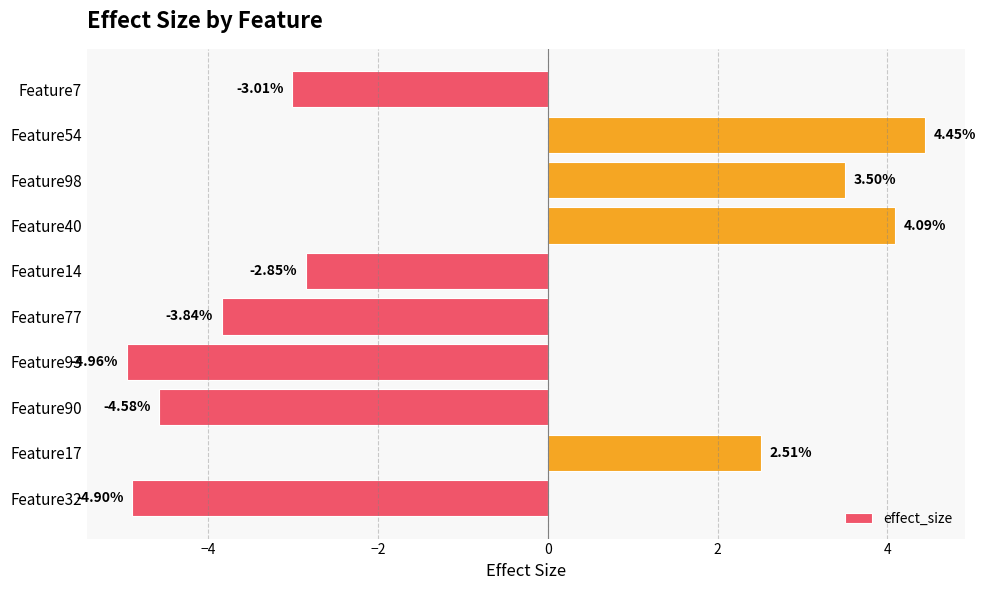

What is the sum of all values?

-9.6